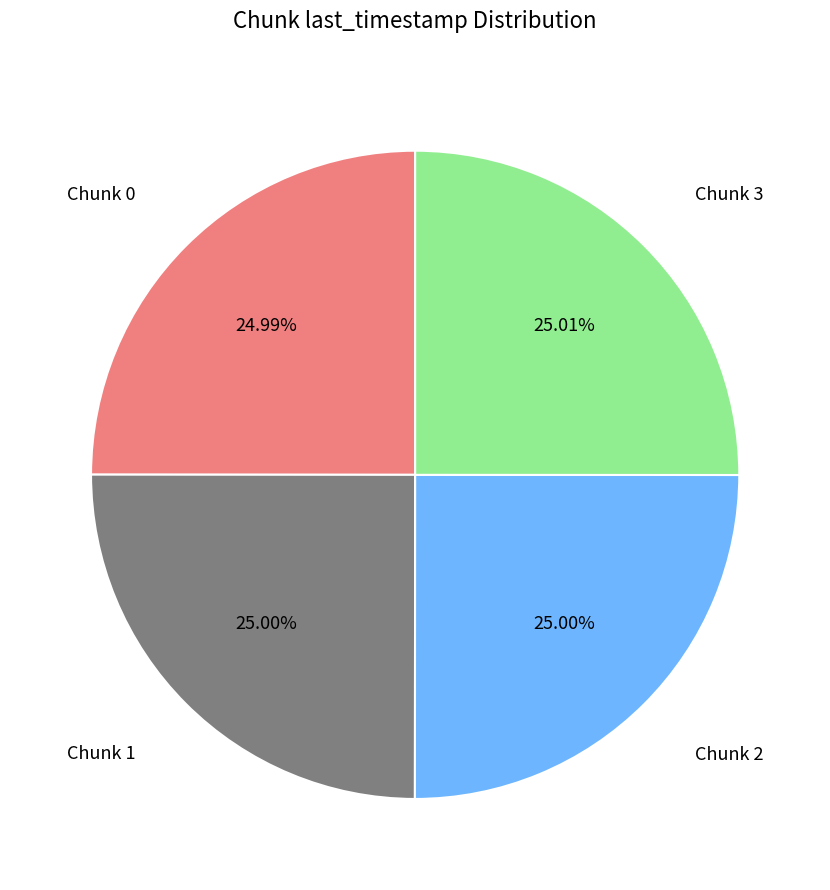

Count the number of slices in the pie.

4